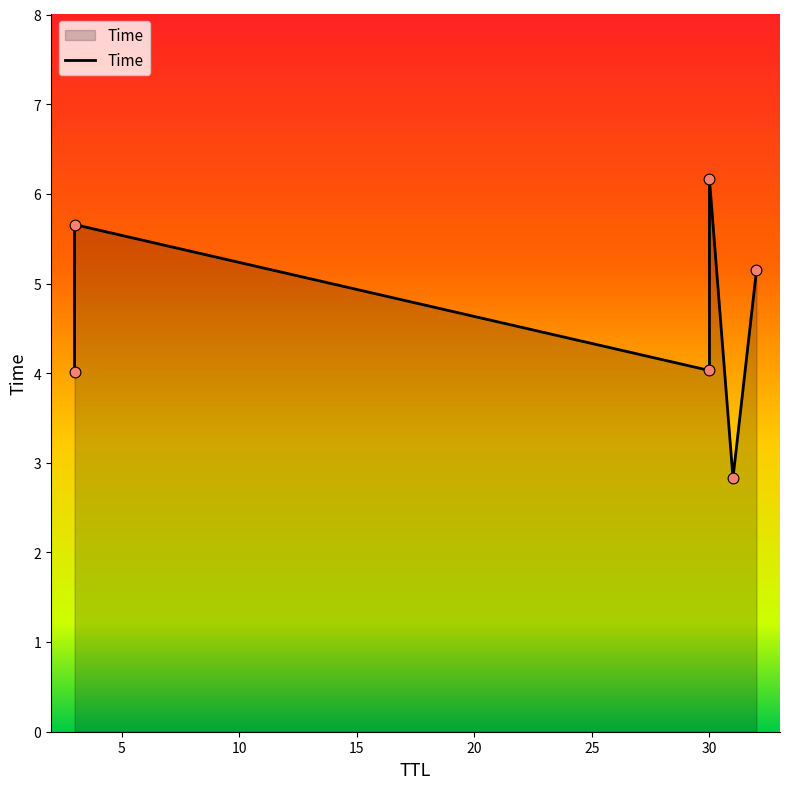

Between 31 and 3, which is larger?

3